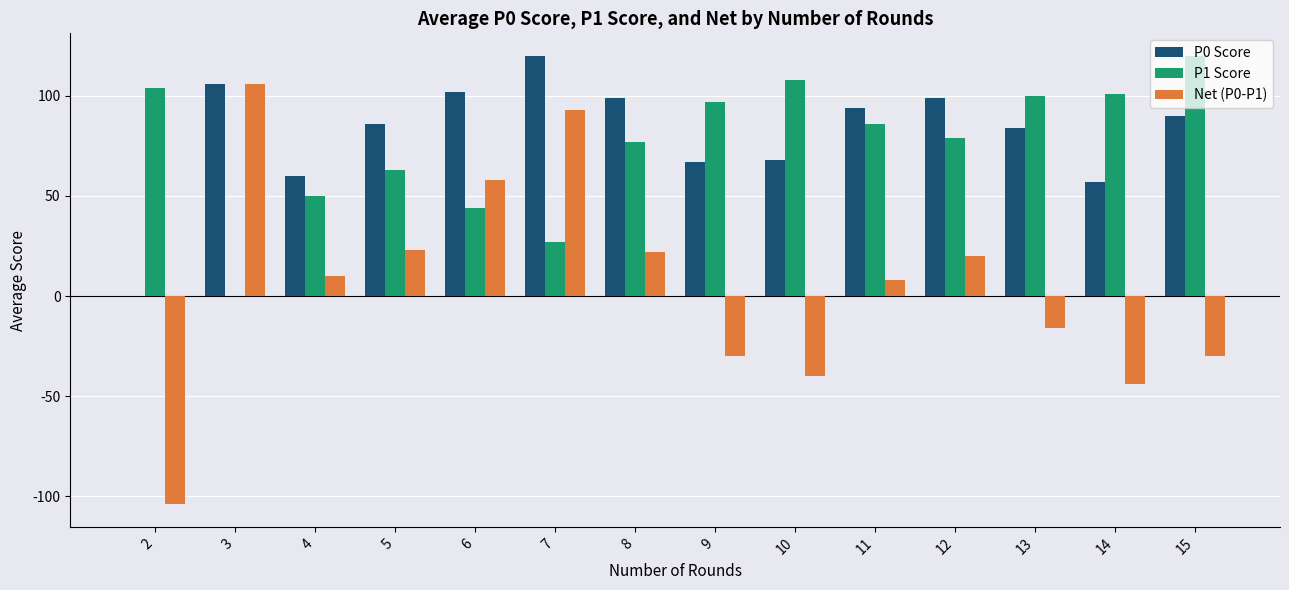

What is the difference between the Net (P0-P1) values at 10 and 8?

62